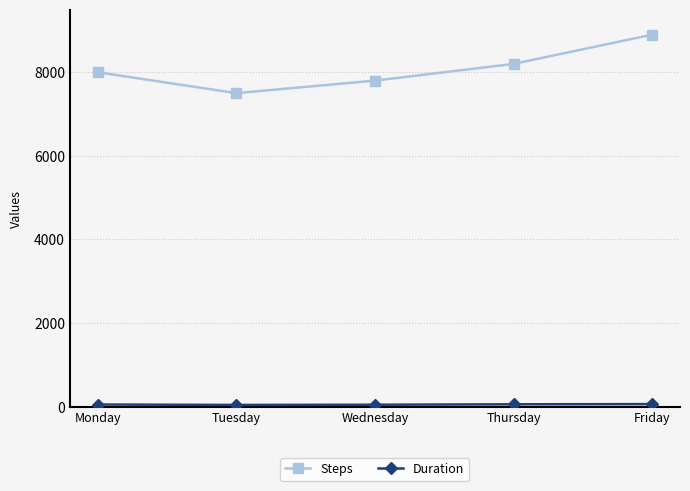

Does the chart display data point markers on the line(s)?

Yes